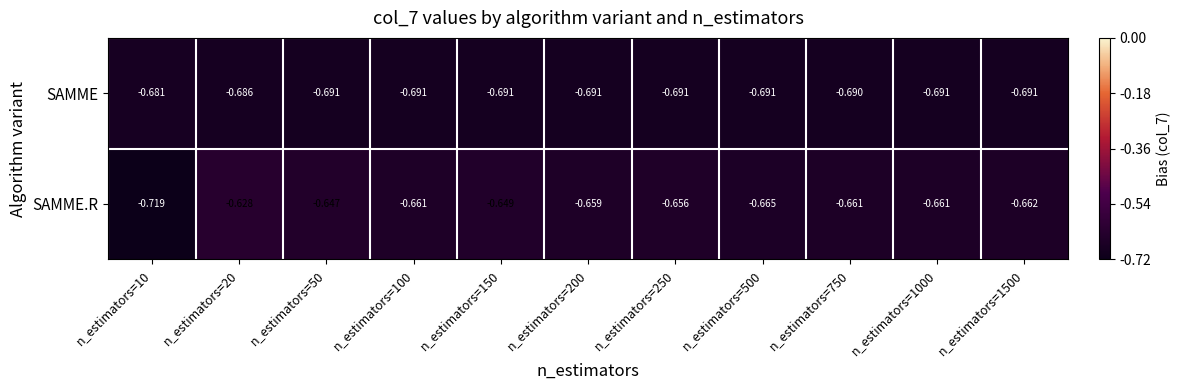

Rank the series by their maximum value, from lowest to highest.

SAMME, SAMME.R